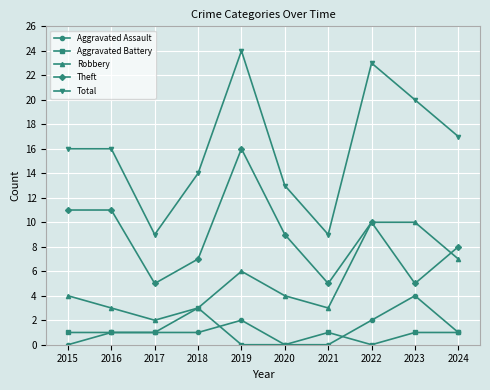

Which series has the widest spread of values?

Total